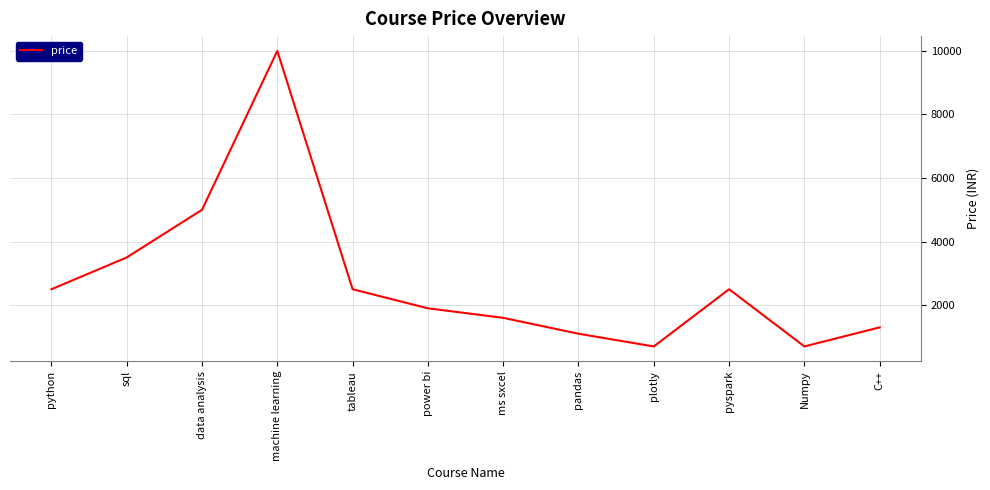

Which category has the highest value across all series?

machine learning